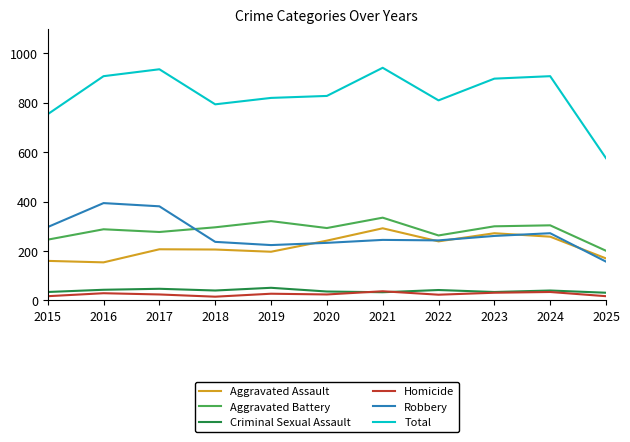

What is the difference between the highest and lowest values at 2021?

909